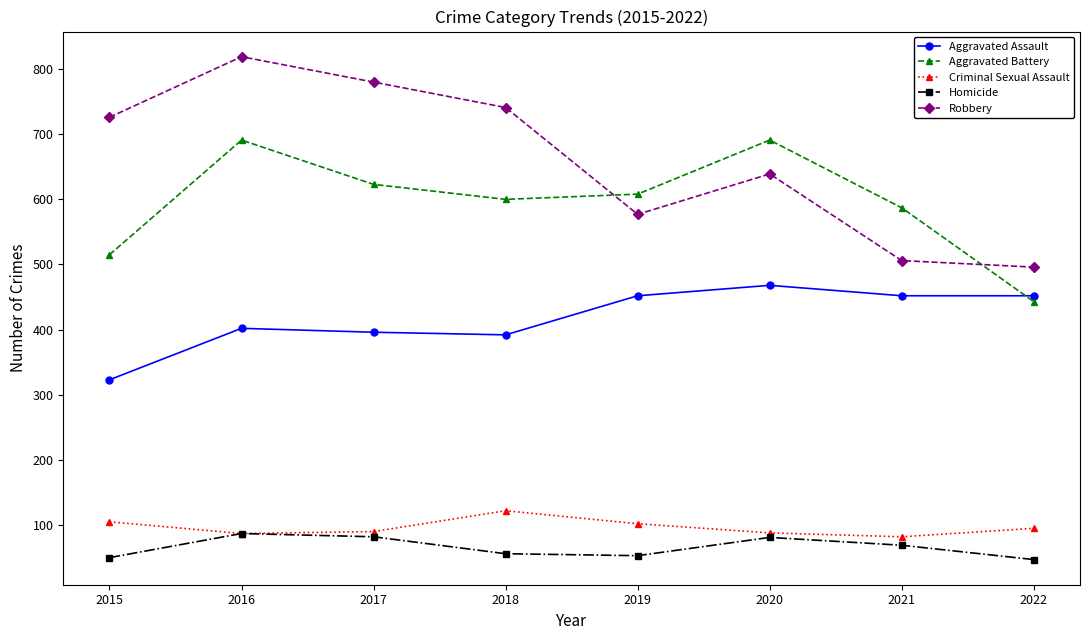

At which category is the sum across all series the highest?

2016